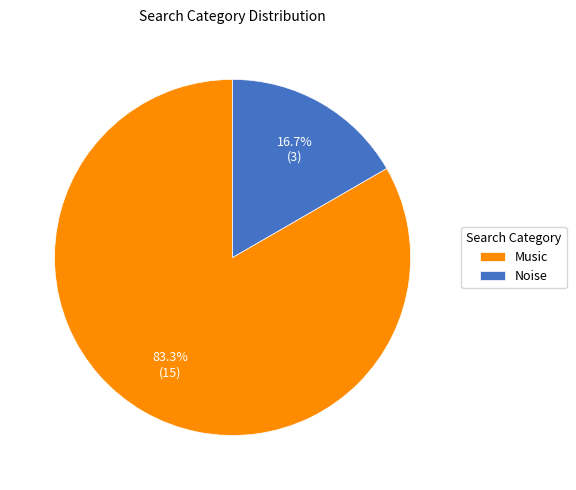

How many slices are in this pie chart?

2